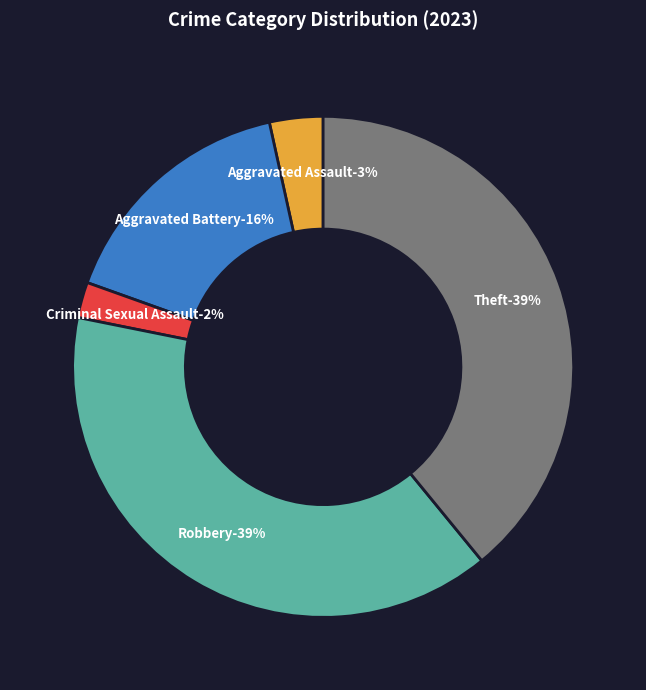

Approximately how many times larger is the value at Aggravated Assault compared to Robbery?

0.1